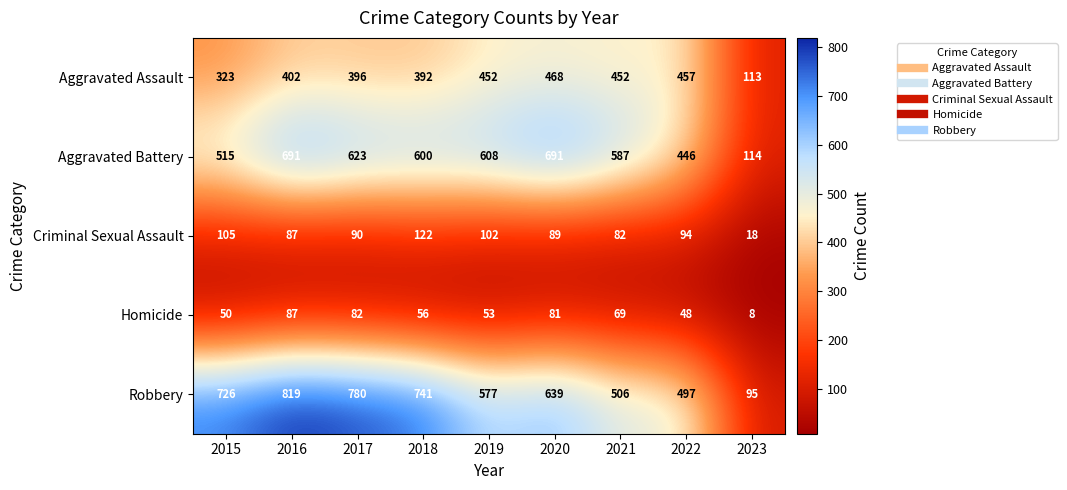

Which label corresponds to the largest value in the chart?

2016